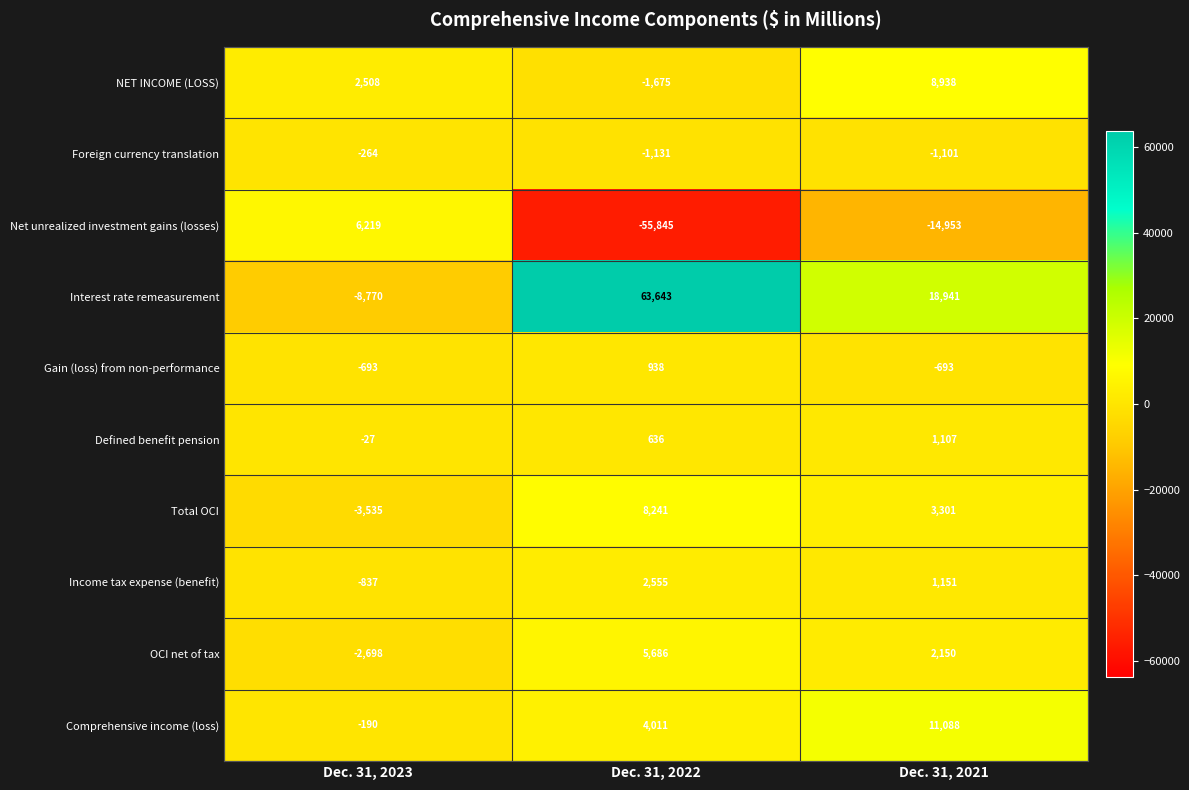

Rank the series by their maximum value, from lowest to highest.

Foreign currency translation, Gain (loss) from non-performance, Defined benefit pension, Income tax expense (benefit), OCI net of tax, Net unrealized investment gains (losses), Total OCI, NET INCOME (LOSS), Comprehensive income (loss), Interest rate remeasurement